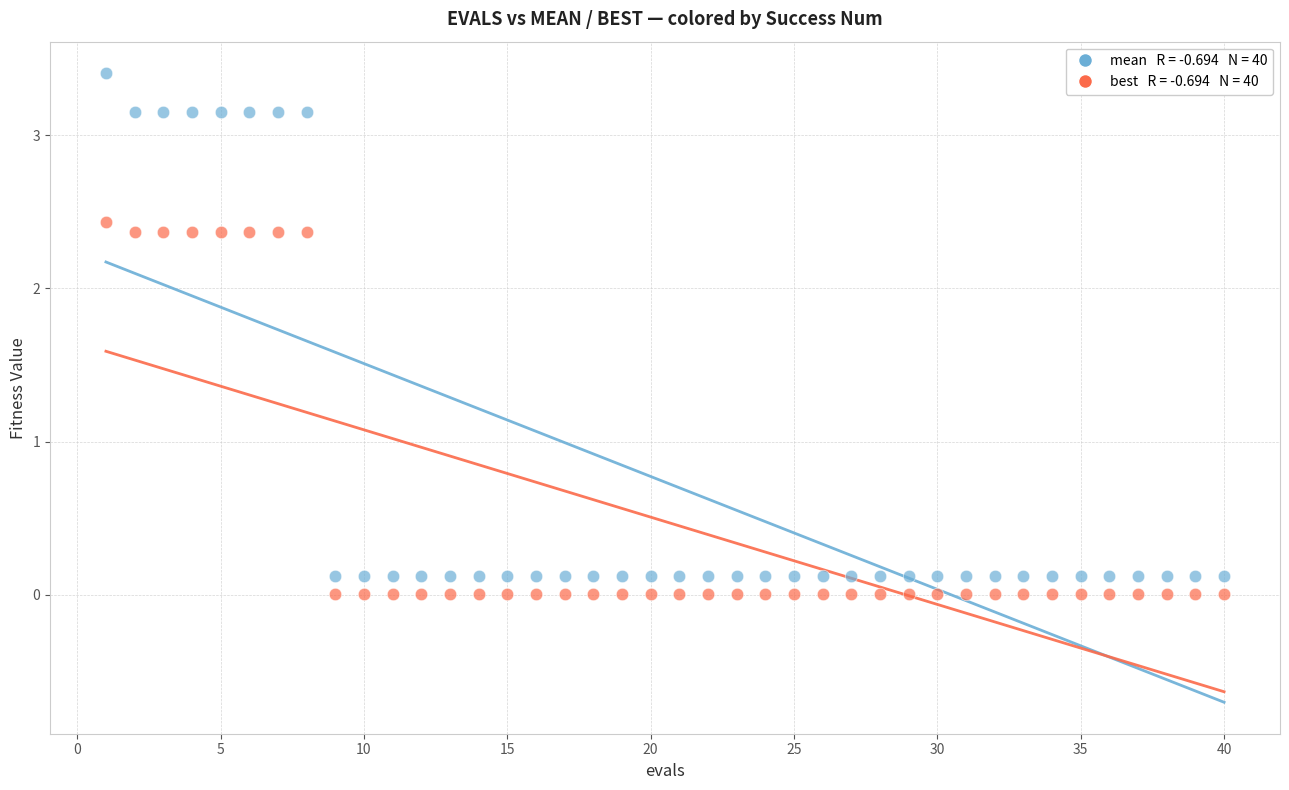

Across all data points, what is the range of X values (max minus min)?

39.0